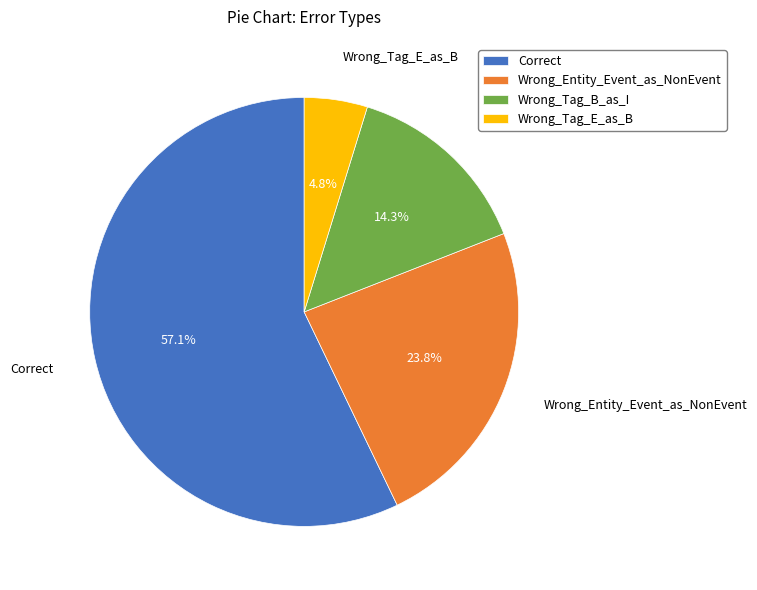

To the nearest percent, what is the difference between the largest and smallest slice percentages?

52%